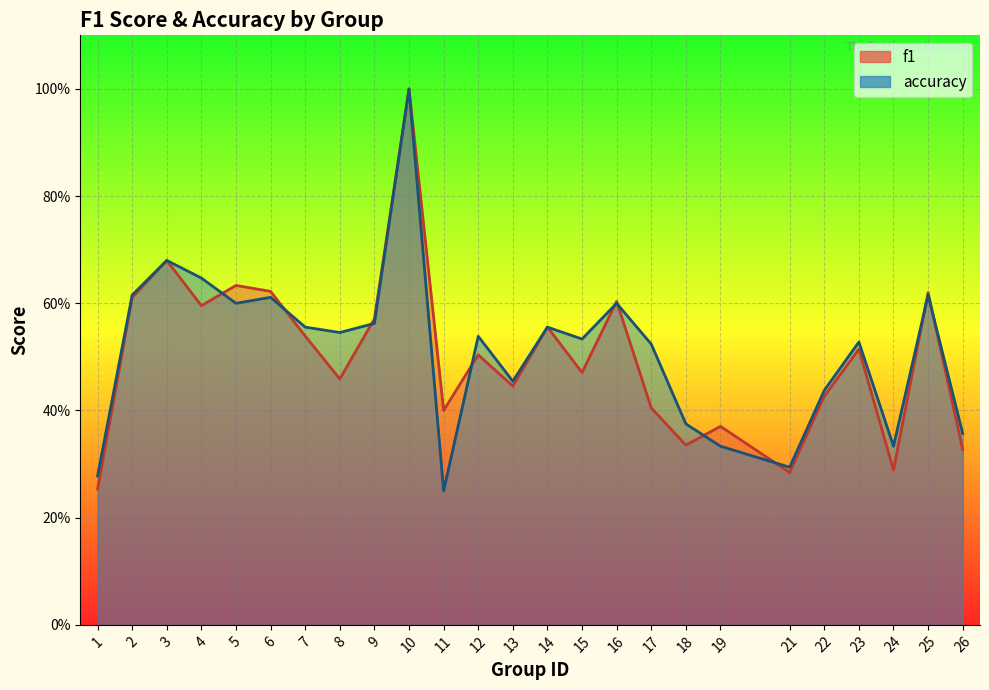

How many lines are shown in the chart?

2